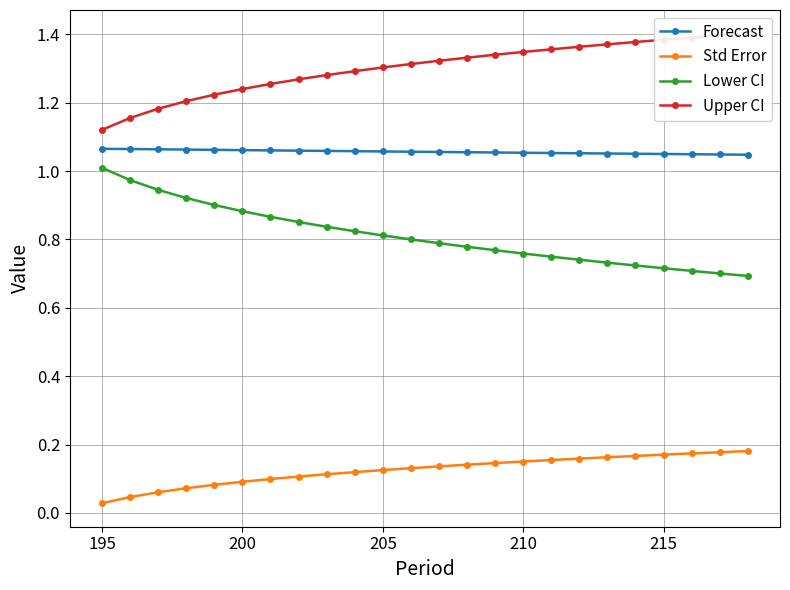

True or false: Forecast and Lower CI cross at least once.

False